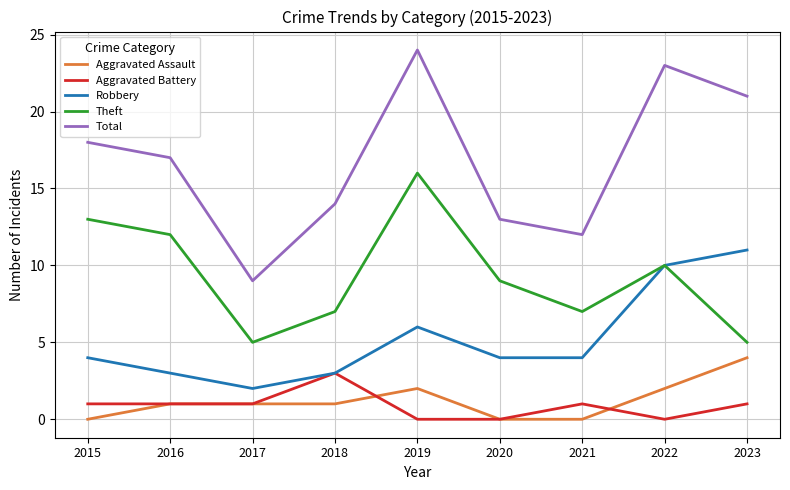

What is the minimum value for Robbery?

2